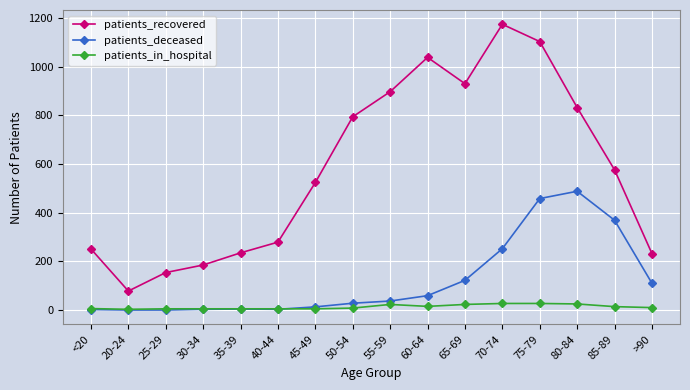

How many data points in patients_recovered are less than 576?

8